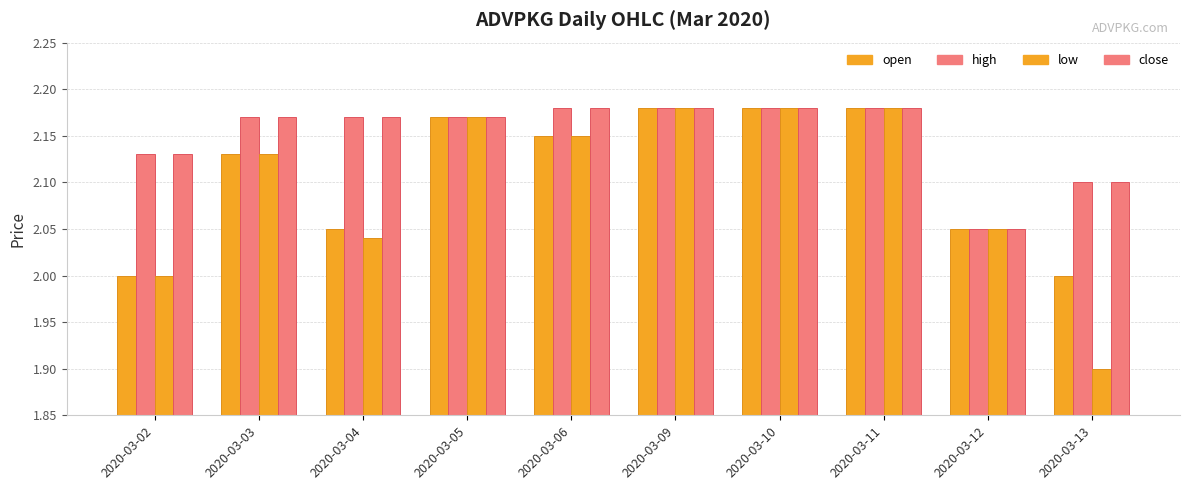

What is the sum of all high values?

21.5